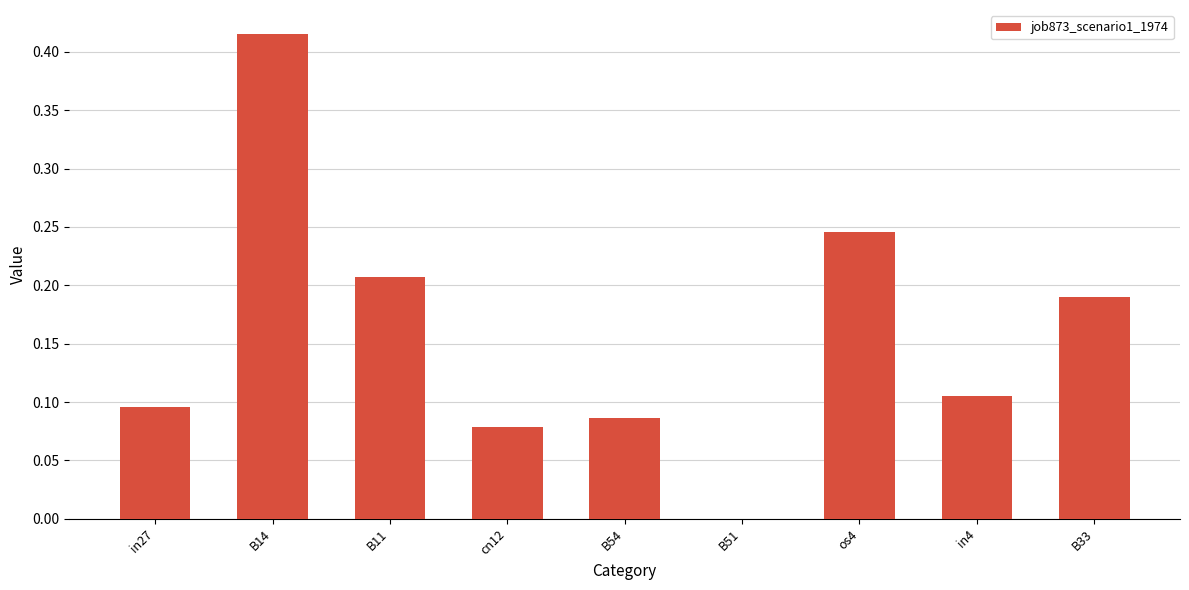

Which category has the highest value across all series?

B14